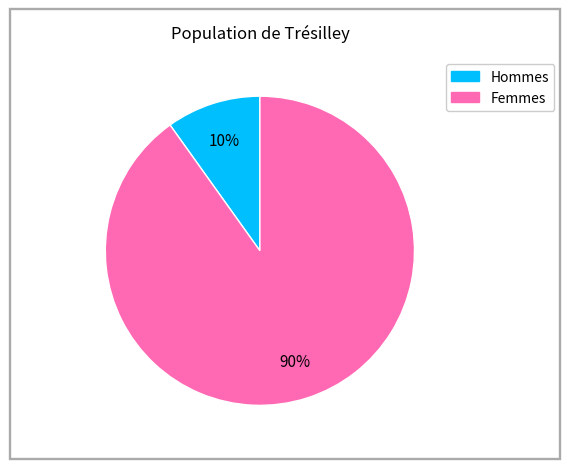

To the nearest percent, what is the average slice percentage?

50%